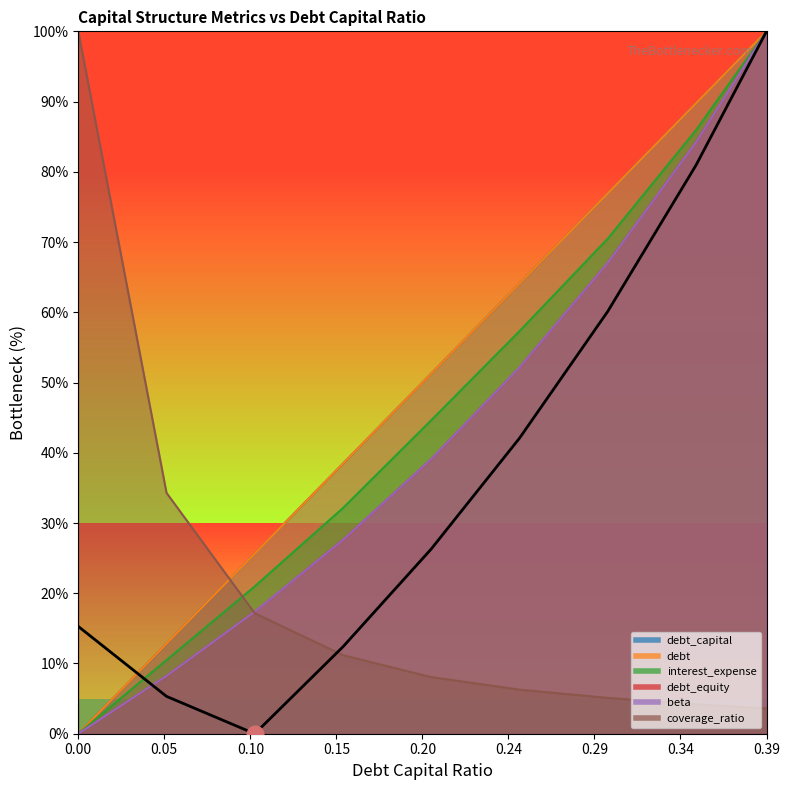

At 0.25, list the series in order from largest to smallest.

debt, debt_capital, interest_expense, beta, debt_equity